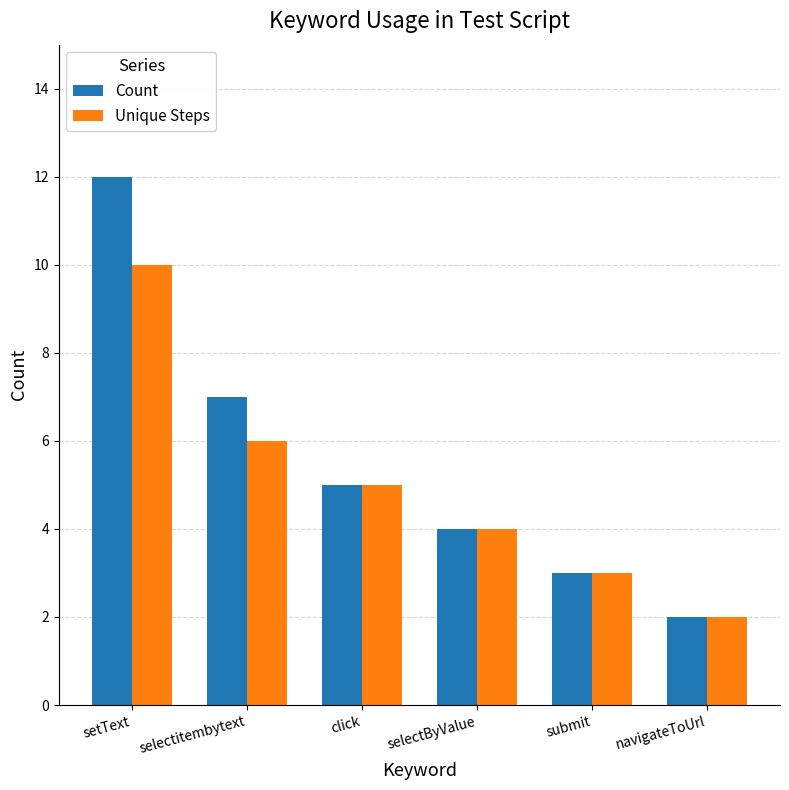

Is the value of Unique Steps at selectByValue greater than the value of Count at setText?

No